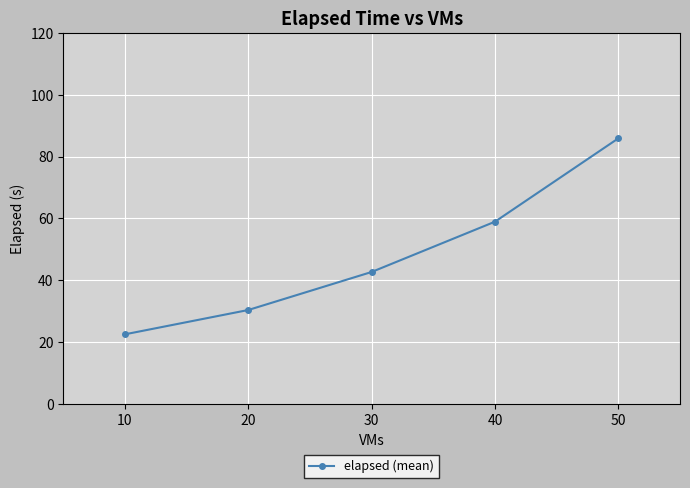

Approximately how many times larger is the value at 20 compared to 50?

0.4